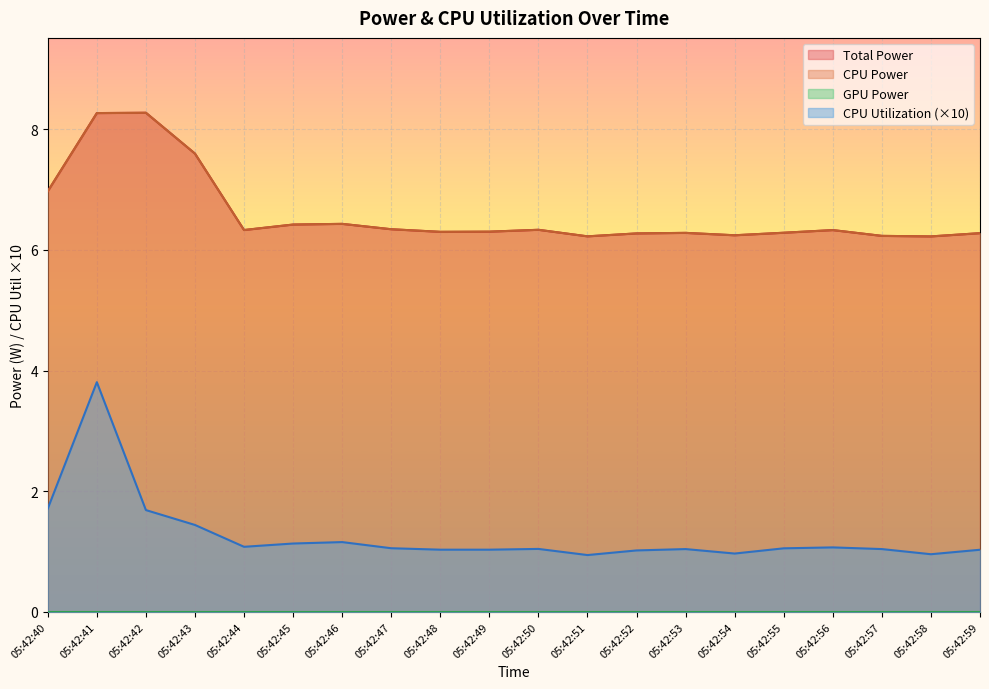

How many lines are shown in the chart?

4